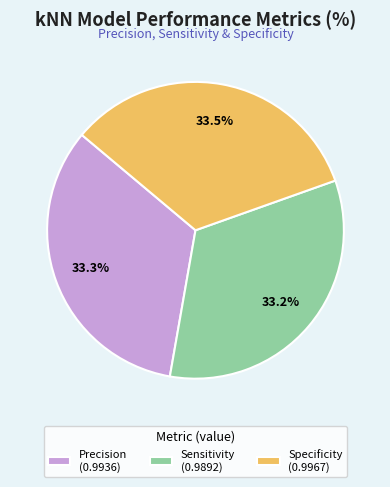

Does any single category account for the majority?

No